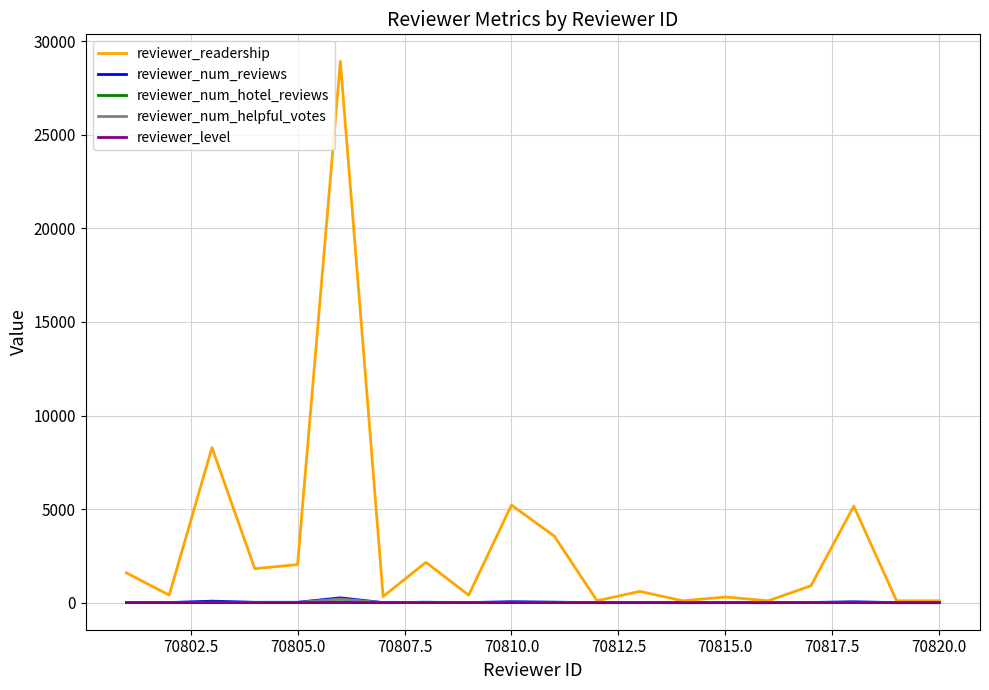

Which series has the largest range (max minus min)?

reviewer_readership